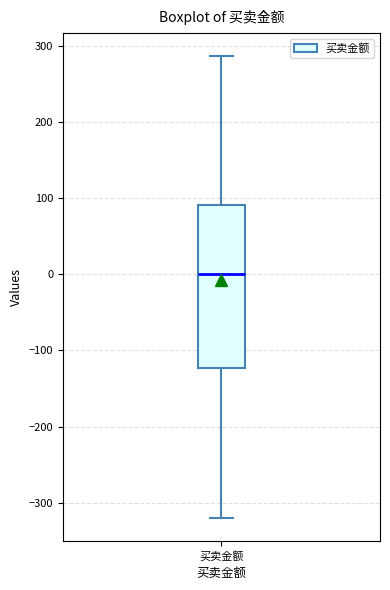

Where is the lower edge of the box for 买卖金额 on the y-axis? The values are not printed on the chart, so give them approximately, as read against the axis.

-120